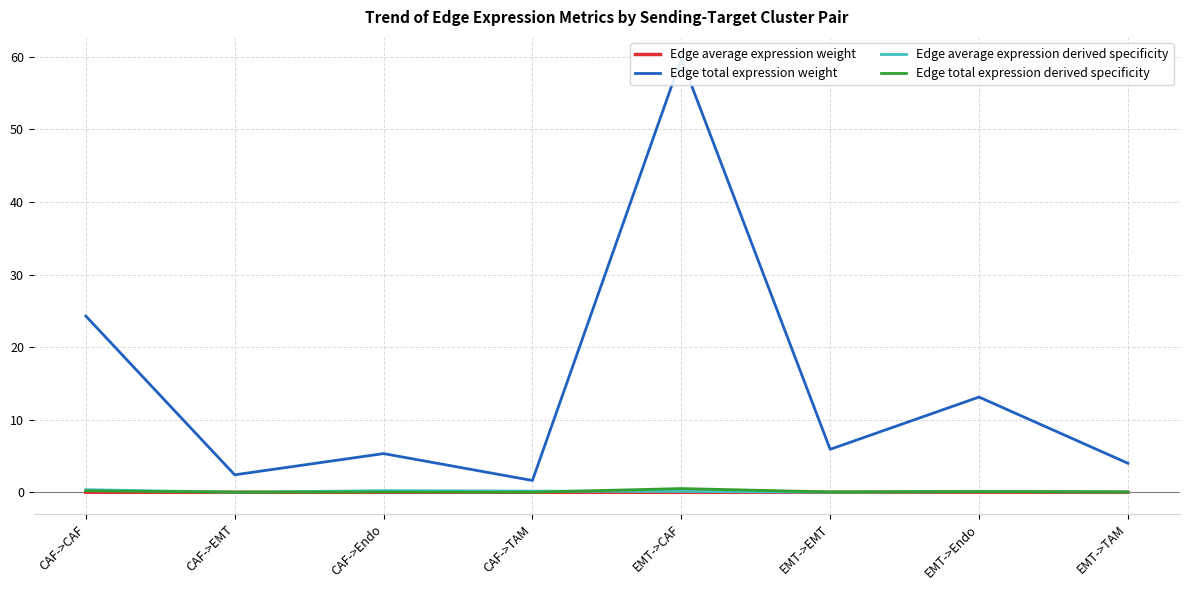

The Edge total expression derived specificity series shows 0.5 at EMT->CAF. True or false?

True